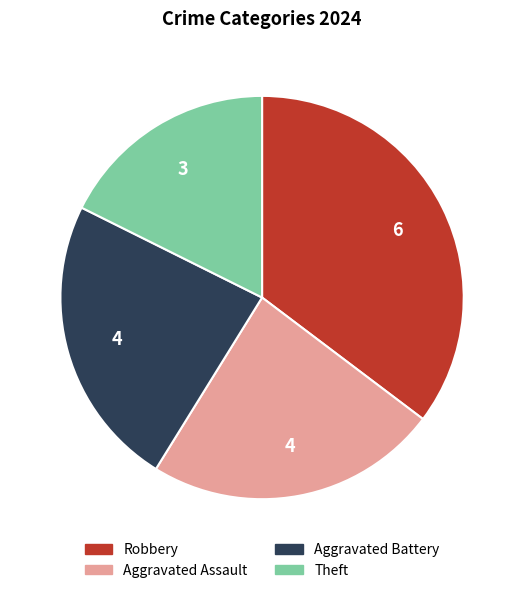

Does any single category account for the majority?

No